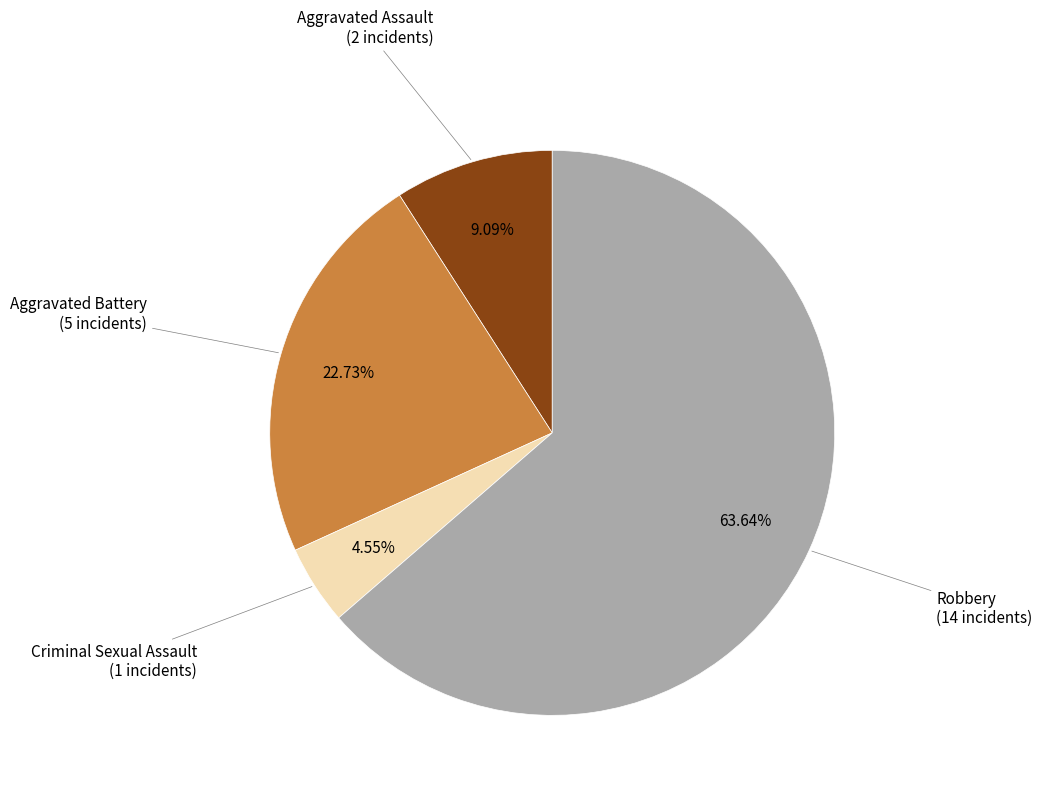

What percentage is NOT represented by Aggravated Assault?

90.9%